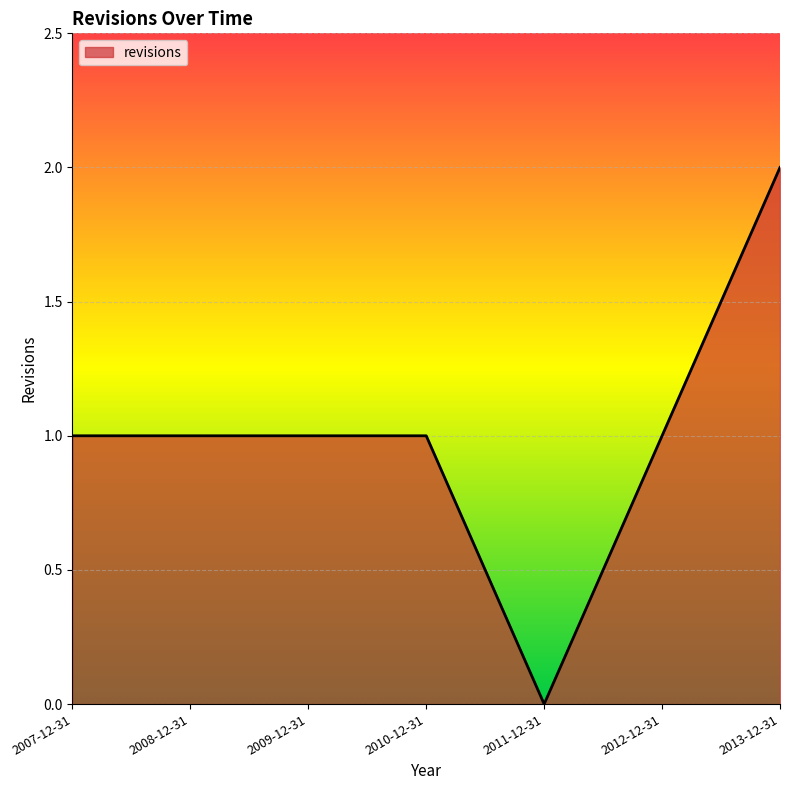

The chart shows a value of 1 at 2009-12-31. True or false?

True